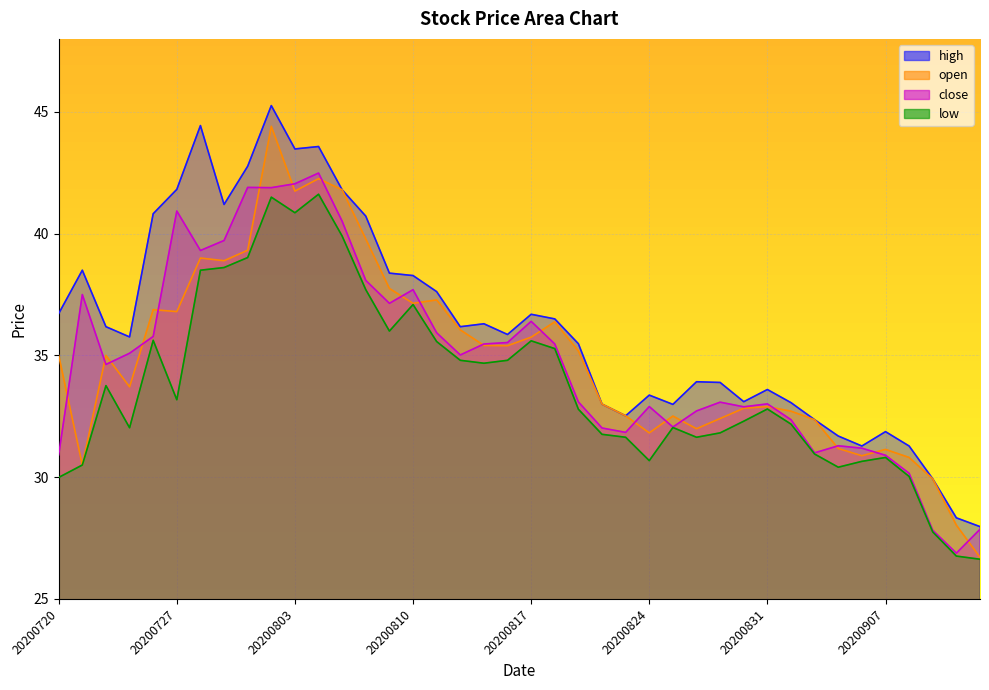

True or false: close has a value of 52.6 at 20200720.

False